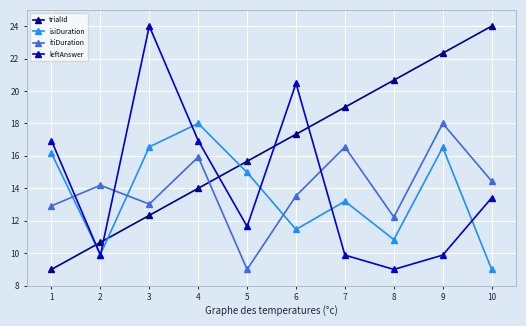

Is this an area chart (filled region under the line)?

No